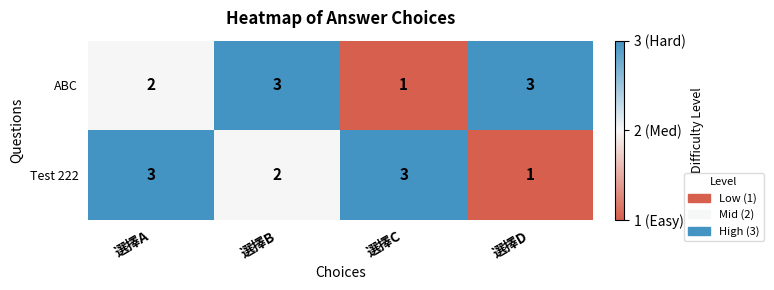

What is the difference between the highest and lowest values at 選擇B?

1